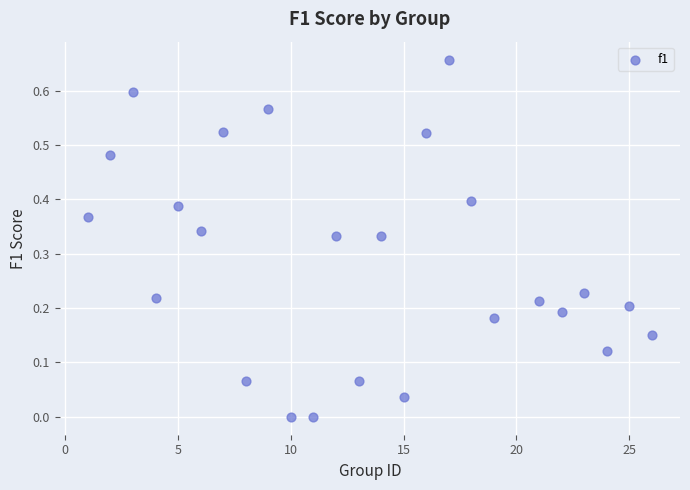

What is the range of X values (max minus min)?

25.0